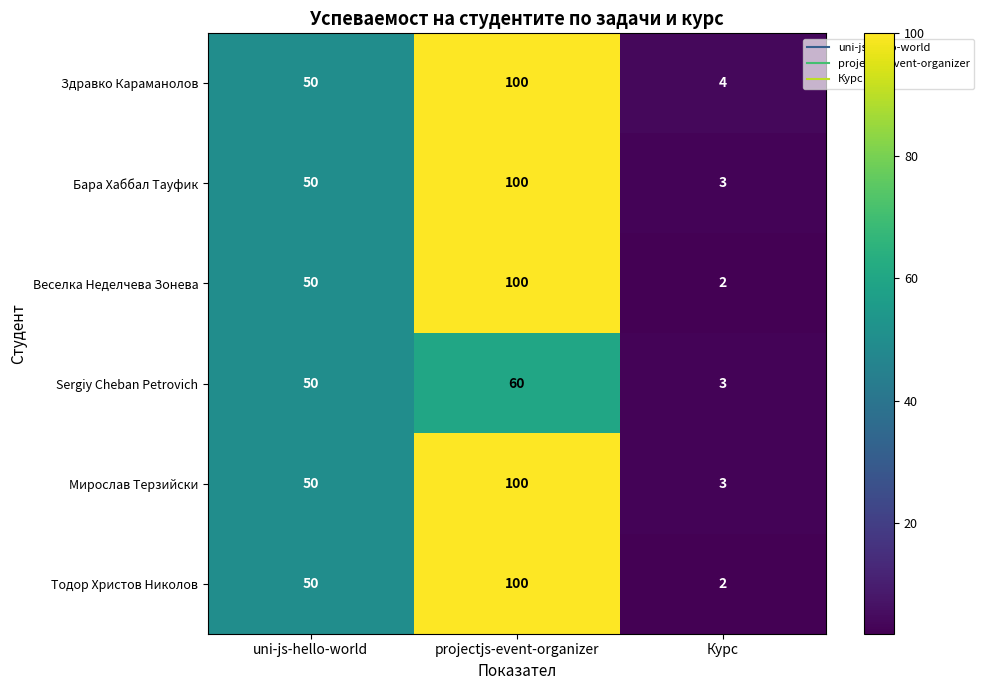

Rank the categories by Веселка Неделчева Зонева value from lowest to highest.

Курс, uni-js-hello-world, projectjs-event-organizer